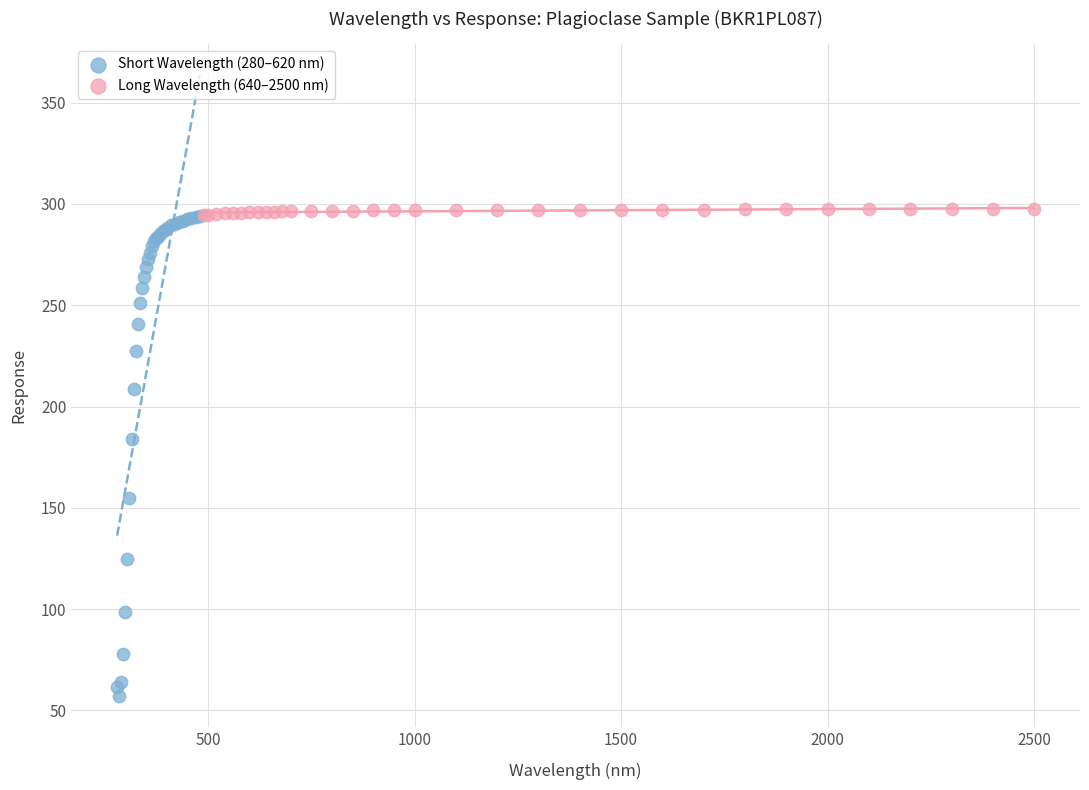

Which series reaches the minimum Y coordinate?

Short Wavelength (280–620 nm)